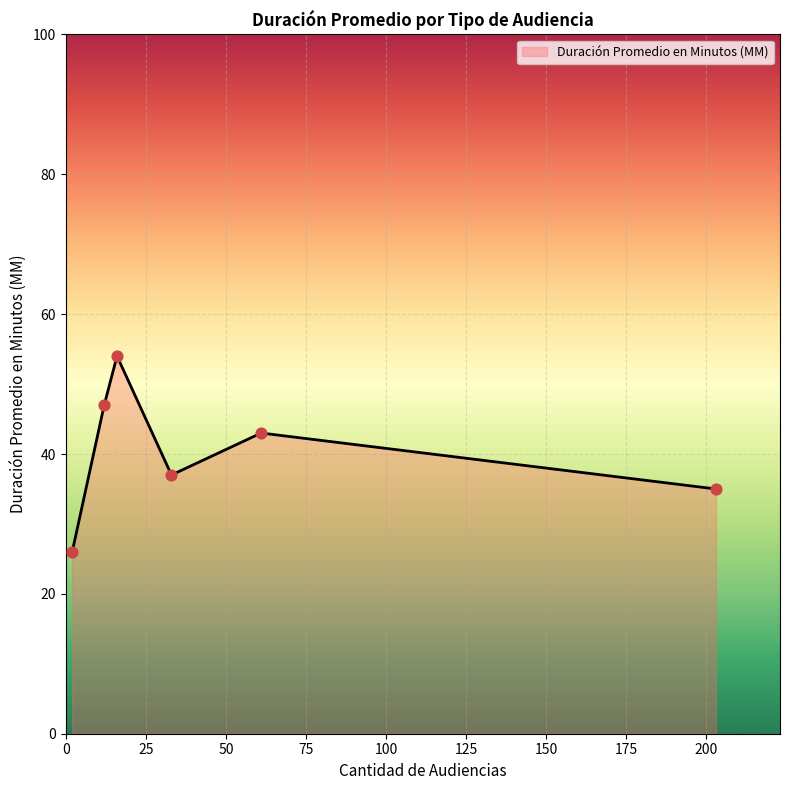

What is the average value?

40